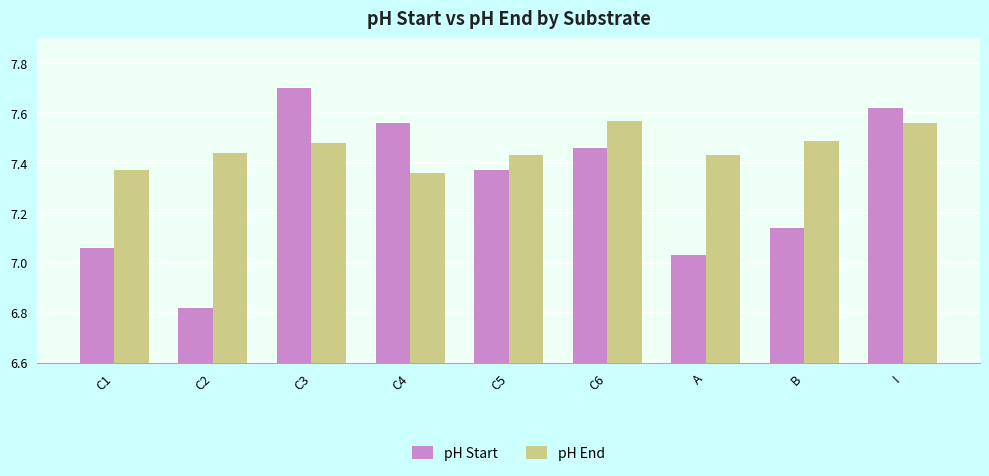

Are the bars grouped side by side (vs. stacked)?

Yes